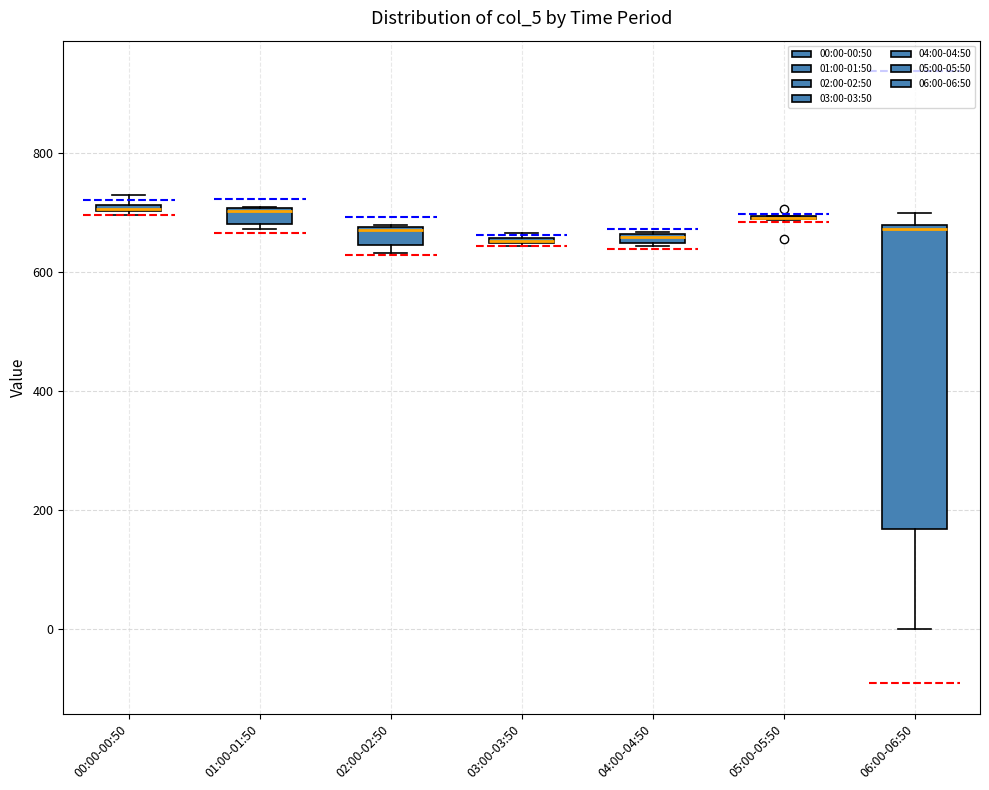

Where is the upper edge of the box for 04:00-04:50 on the y-axis? The values are not printed on the chart, so give them approximately, as read against the axis.

660